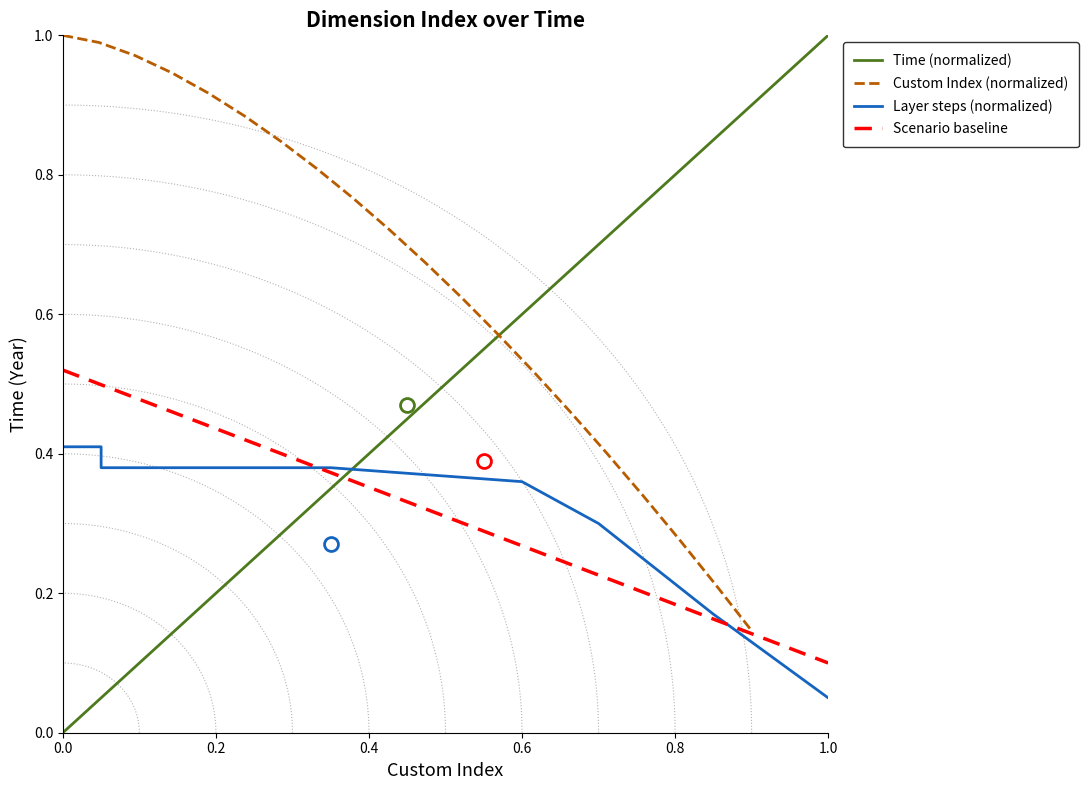

The value of Time (normalized) at 0.0 is -0.3. True or false?

False